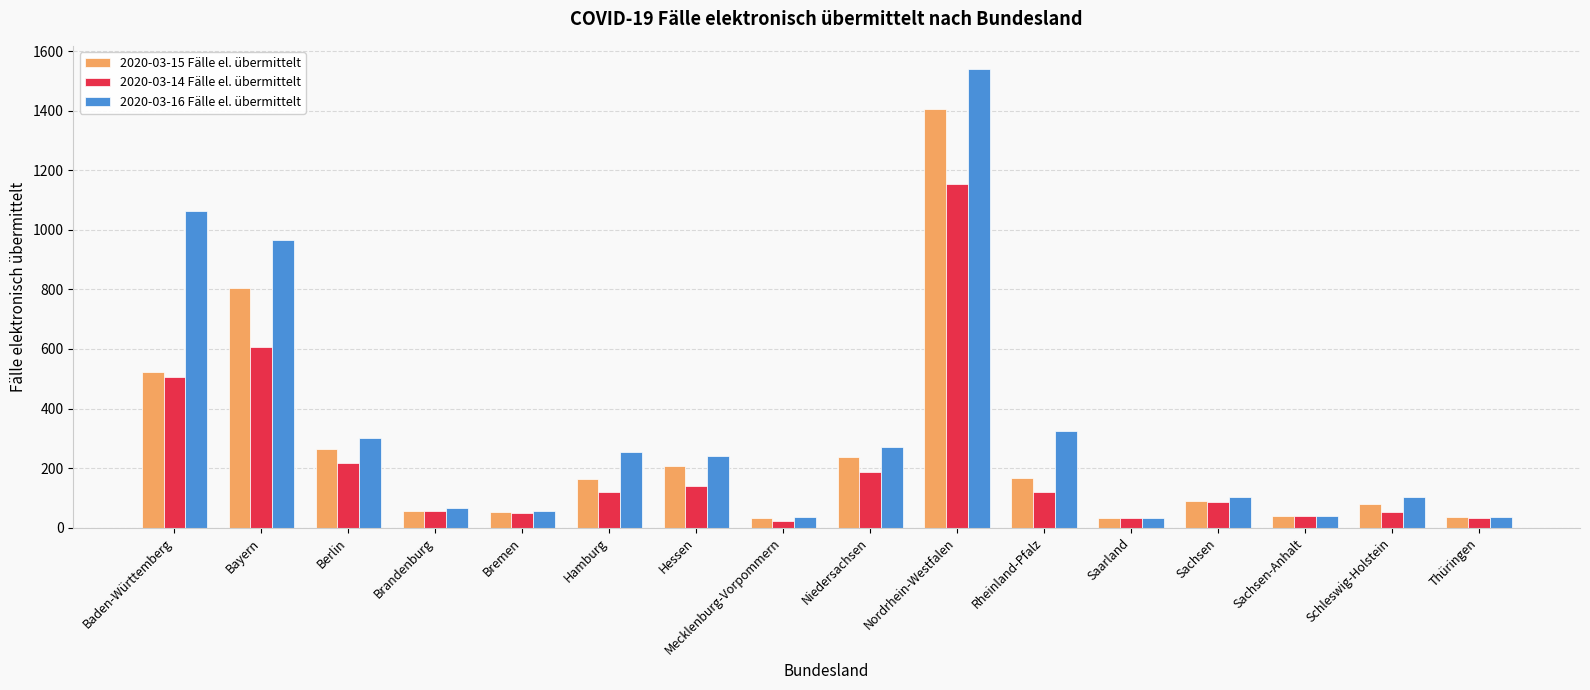

Is it true that 2020-03-14 Fälle el. übermittelt equals 121 at Rheinland-Pfalz?

True